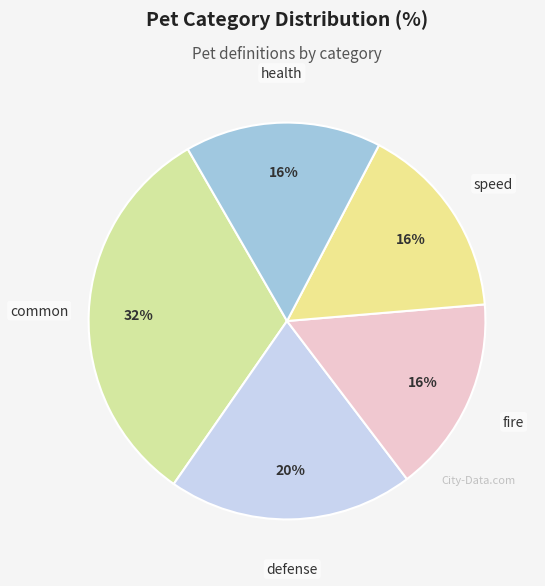

Which category has the biggest portion of the pie?

common